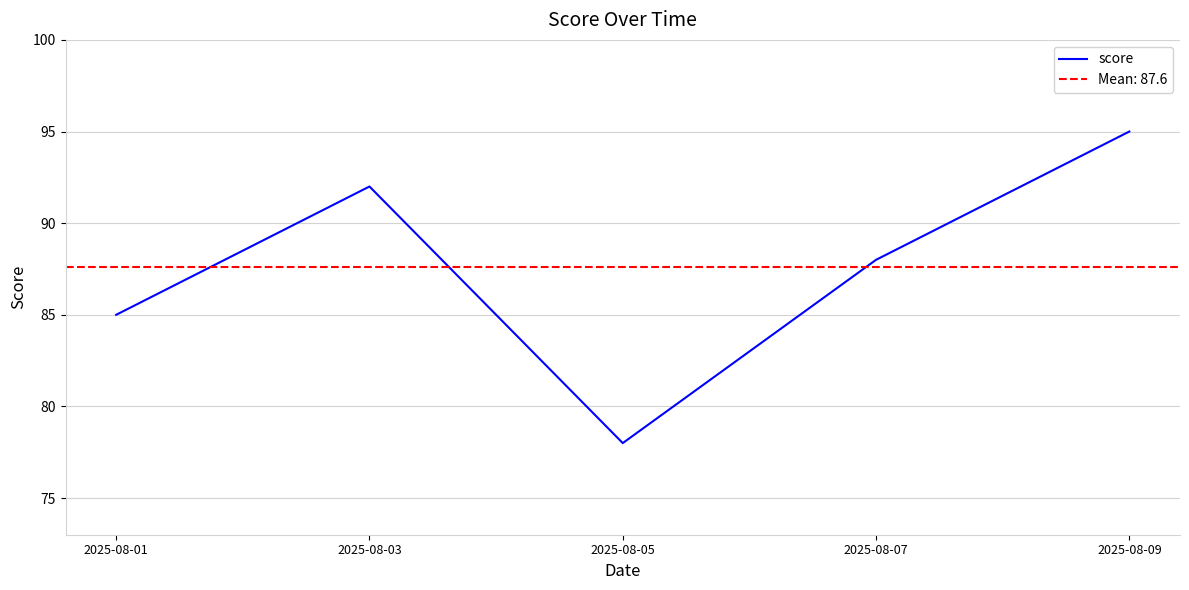

What is the difference between the second highest and second lowest values?

7